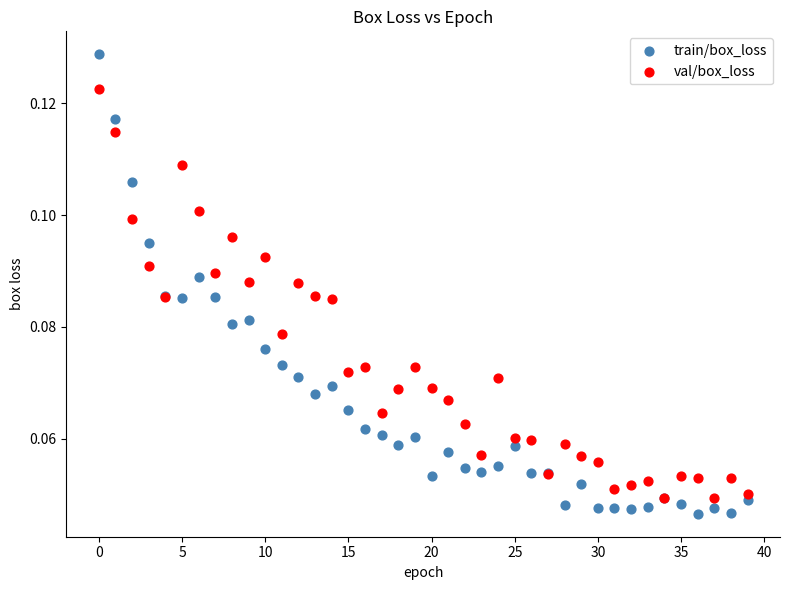

Which series contains the highest Y value?

train/box_loss